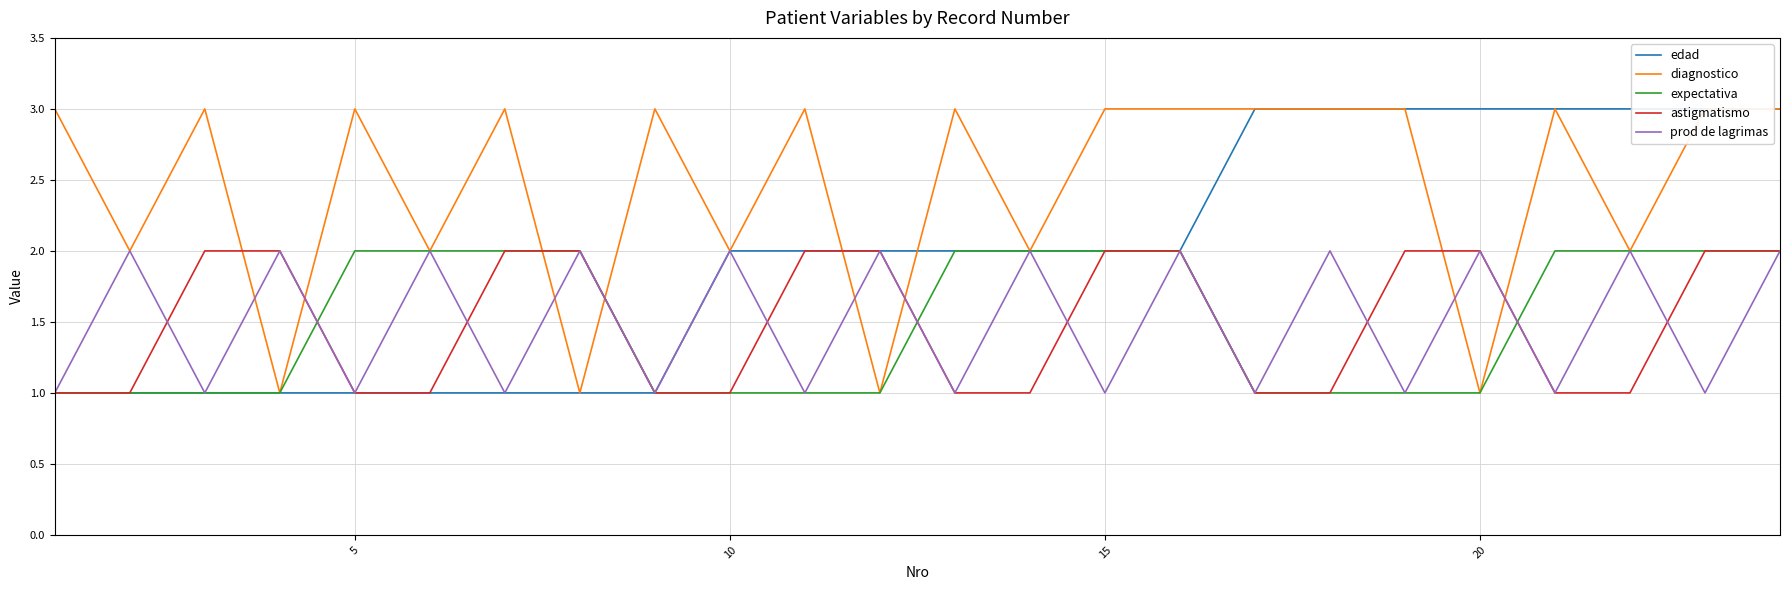

Which series has the largest total across all categories?

diagnostico